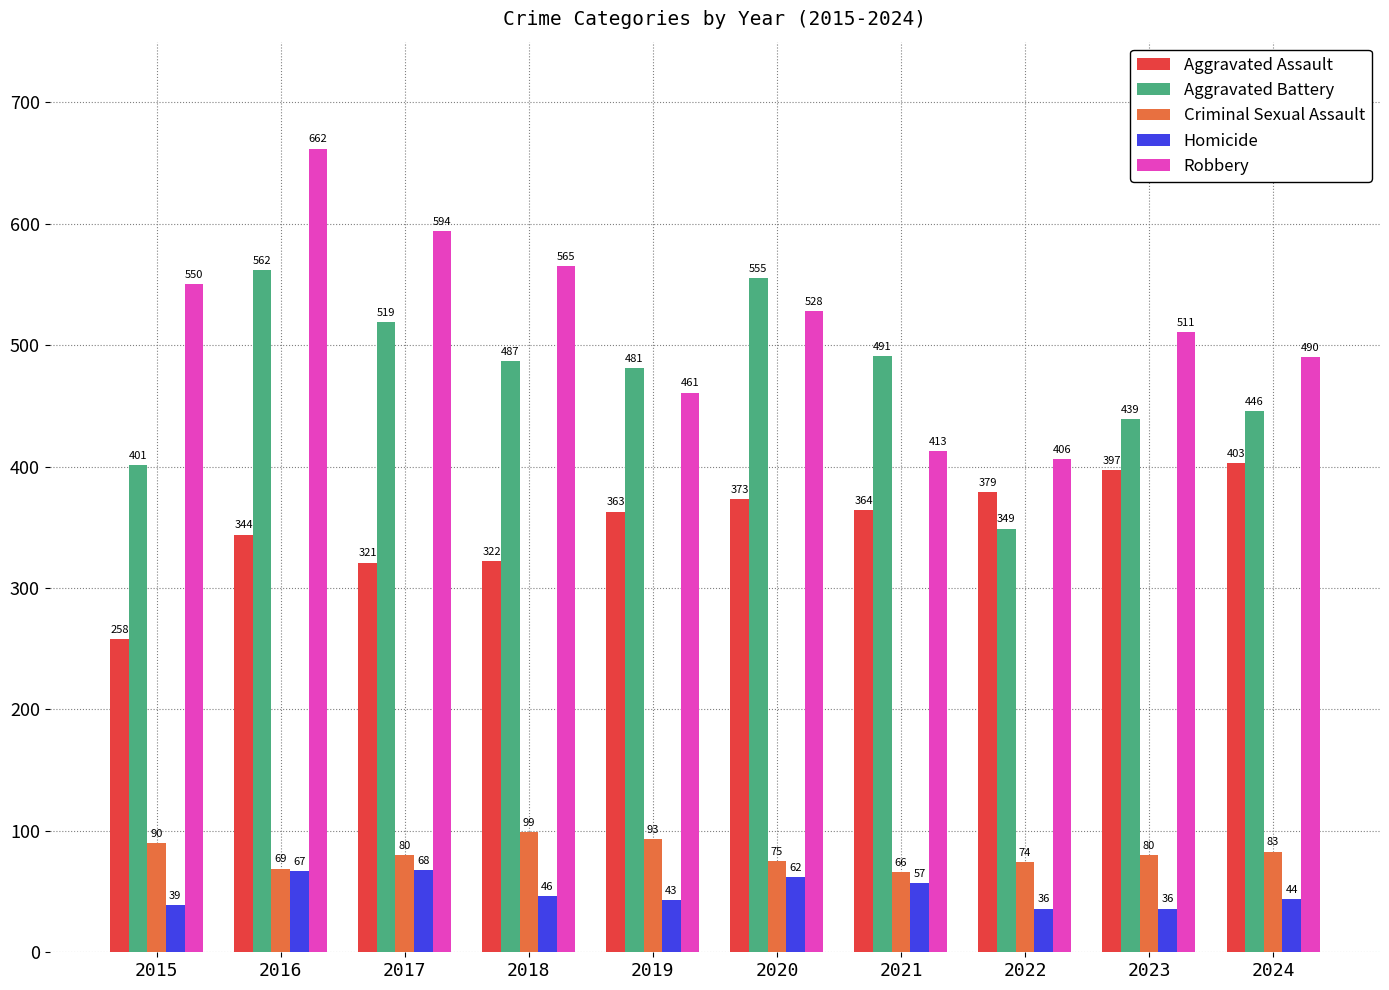

Where is Aggravated Assault nearest to the value 330?

2018